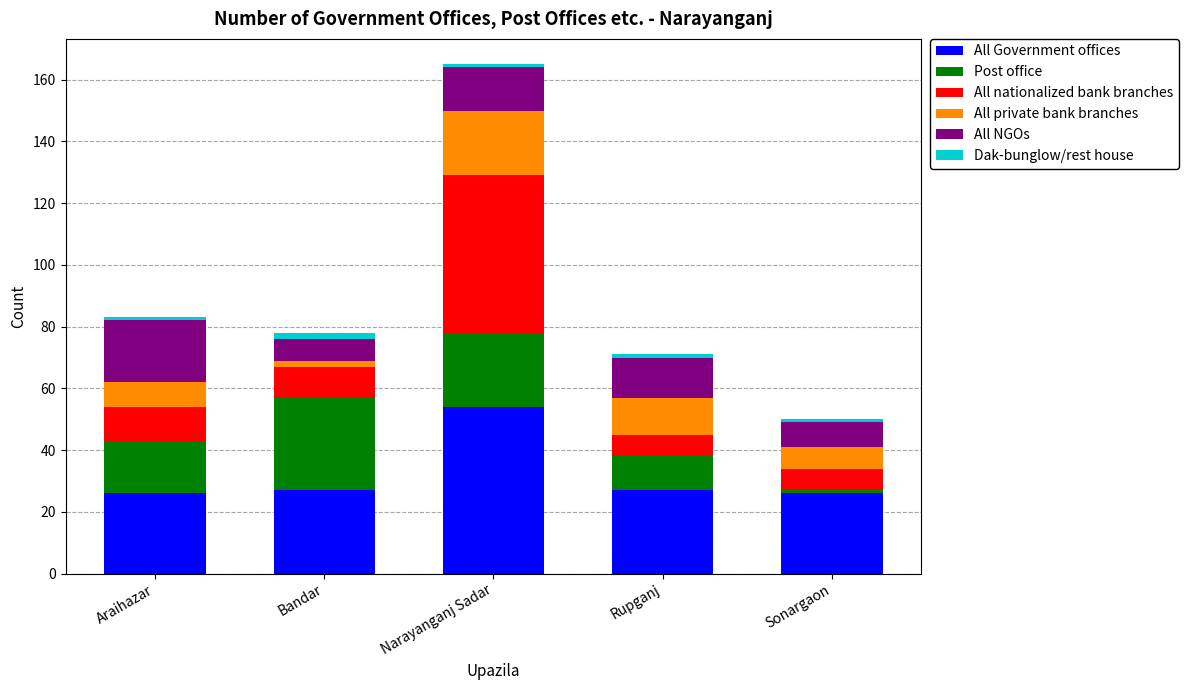

At which category is the sum across all series the highest?

Narayanganj Sadar